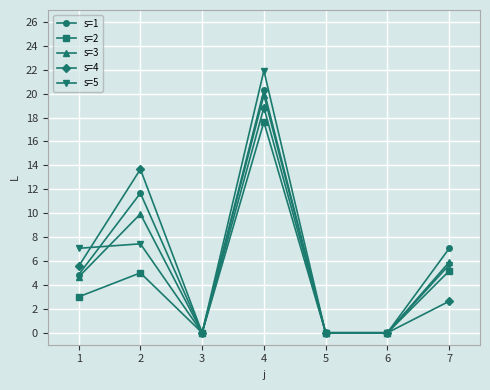

Which series changed the most between 2 and 6?

s=4